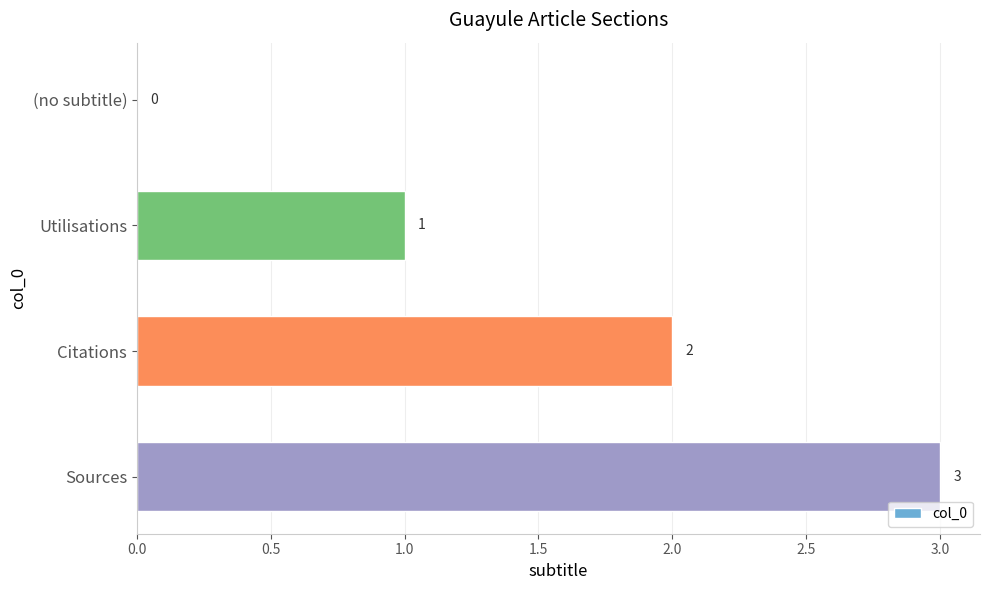

Read the value at Sources.

3